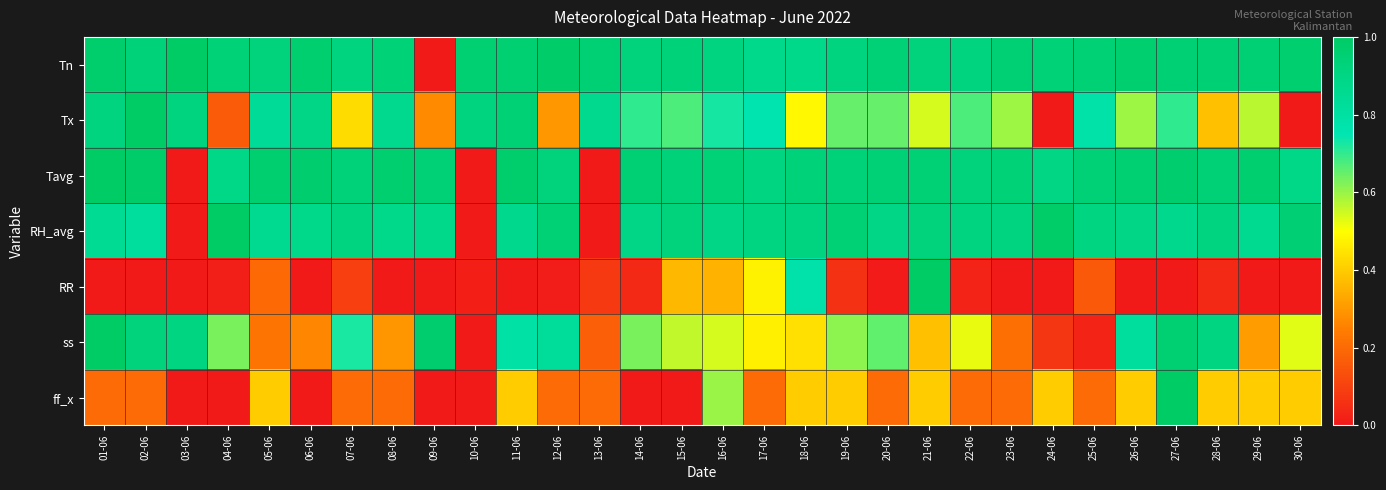

Which label corresponds to the largest value in the chart?

03-06